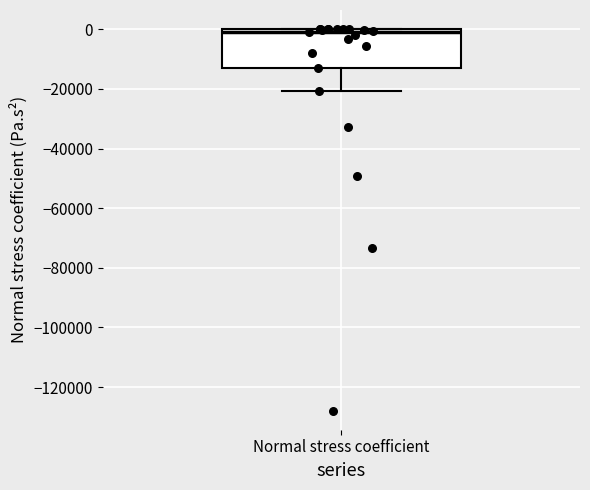

Read this box plot against the y-axis: the position of the median line, the range covered by the box, and the ends of both whiskers. The values are not printed on the chart, so give them approximately, as read against the axis.

median 0 (just below the box's upper edge), box -14000 to 0, whiskers -20000 to 0